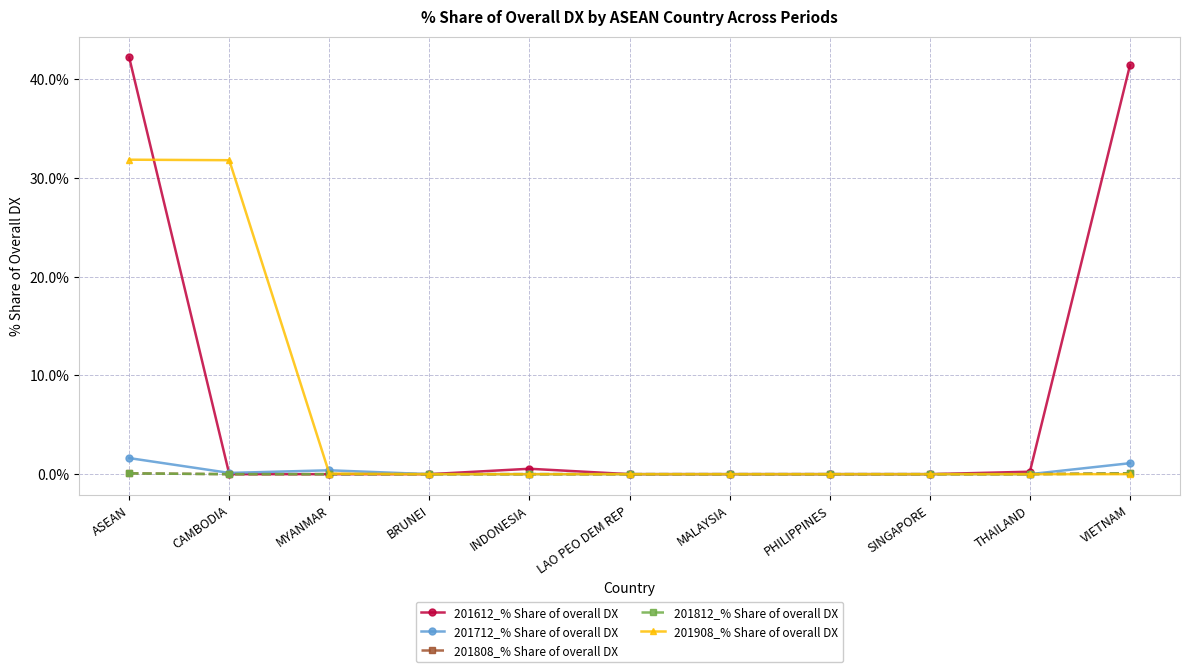

Which series has the widest spread of values?

201612_% Share of overall DX